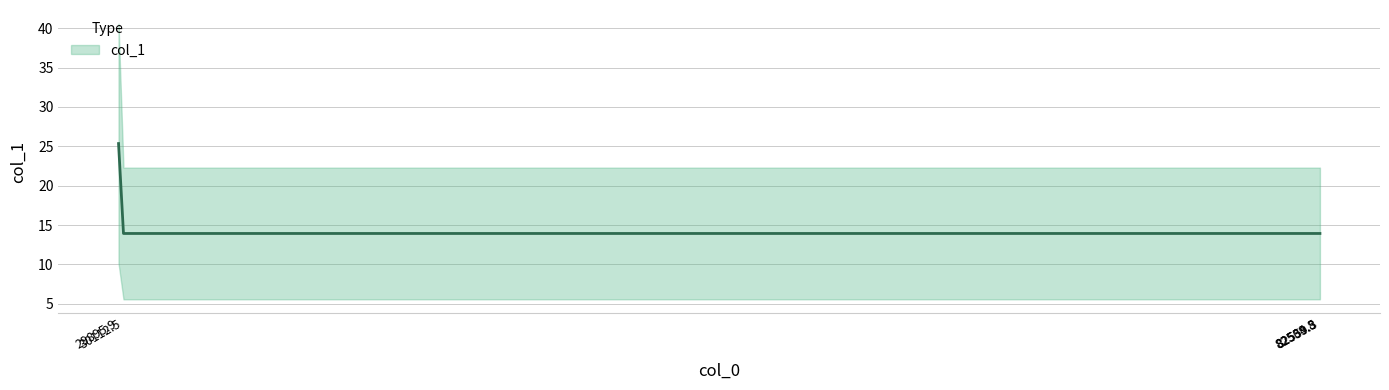

Does the chart display data point markers on the line(s)?

No